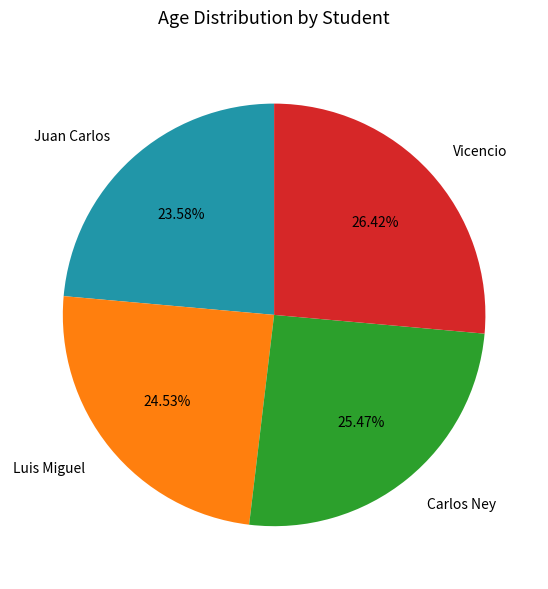

Do Vicencio and Carlos Ney together represent more than half of the pie?

Yes